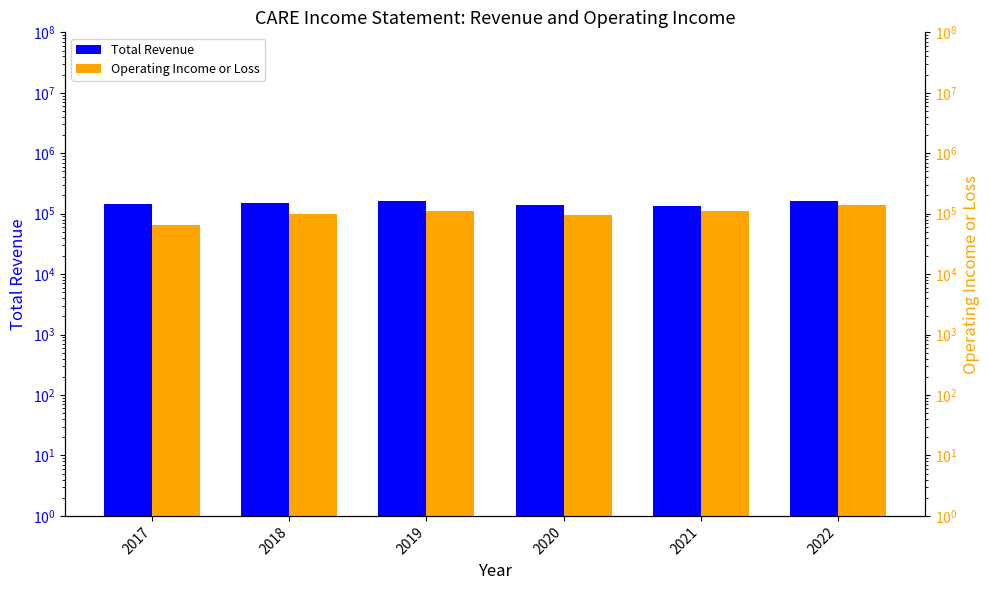

What is the difference between the maximum and minimum values in the Total Revenue series?

26300